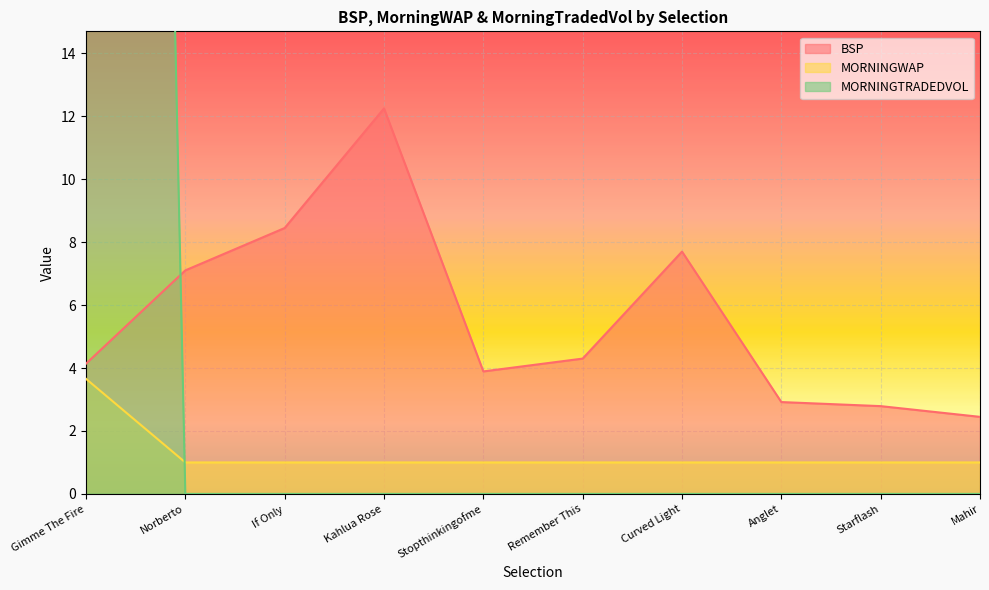

What is the label of the 5th point from the left?

Stopthinkingofme